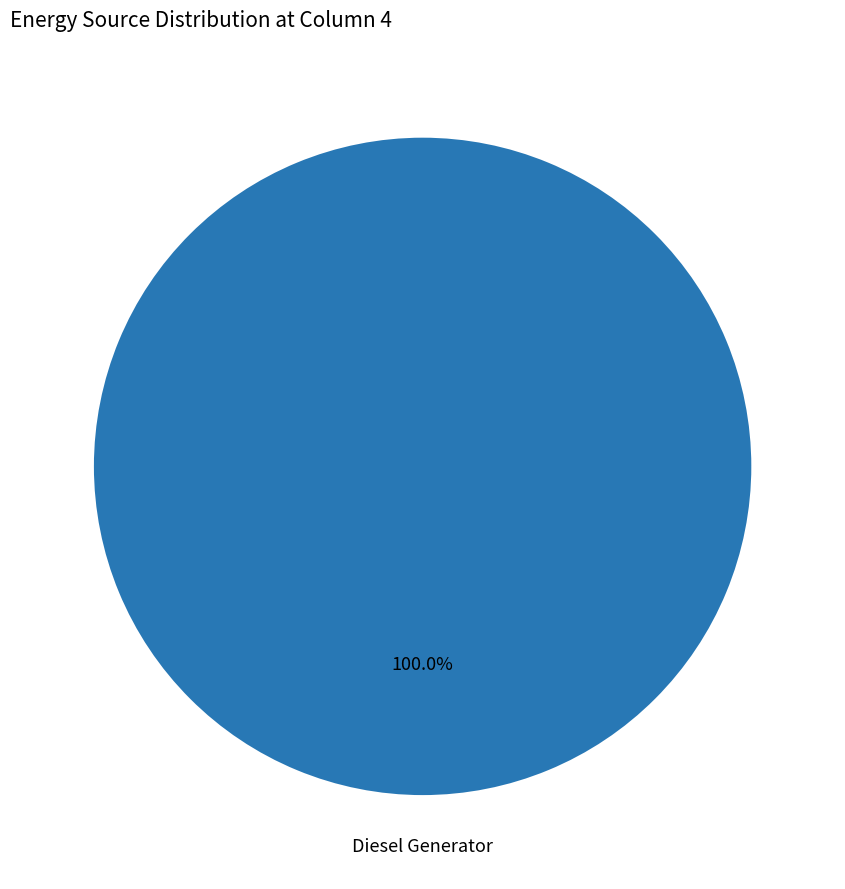

Is there any slice that represents more than half of the pie?

Yes